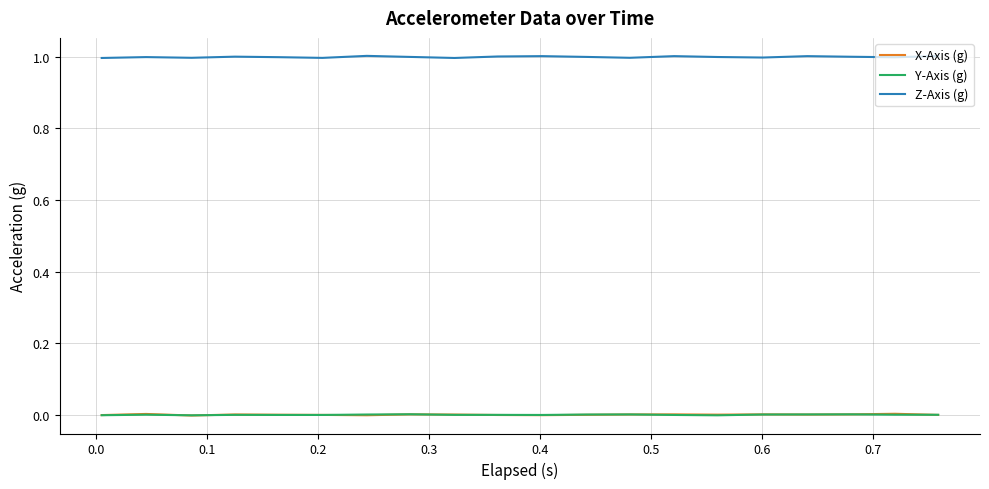

Which series has the largest total across all categories?

Z-Axis (g)